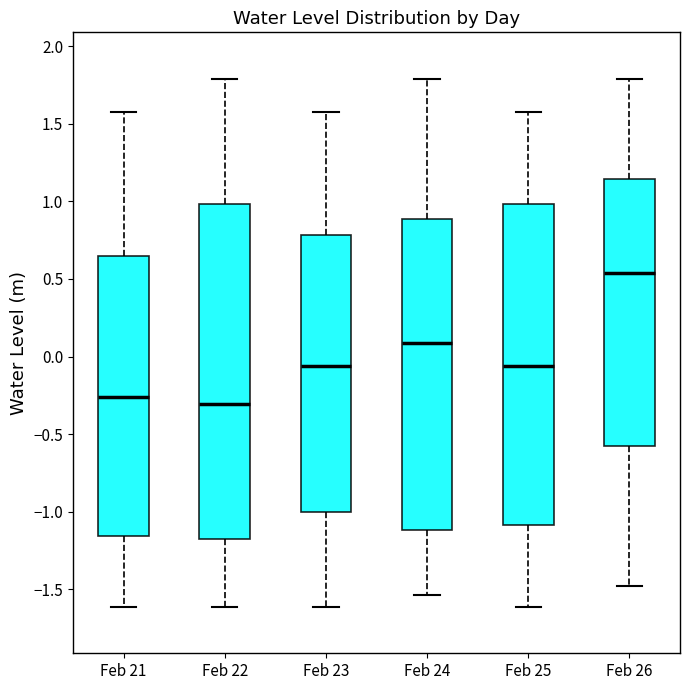

Where does the upper whisker of the box for Feb 22 end on the y-axis? The values are not printed on the chart, so give them approximately, as read against the axis.

1.80